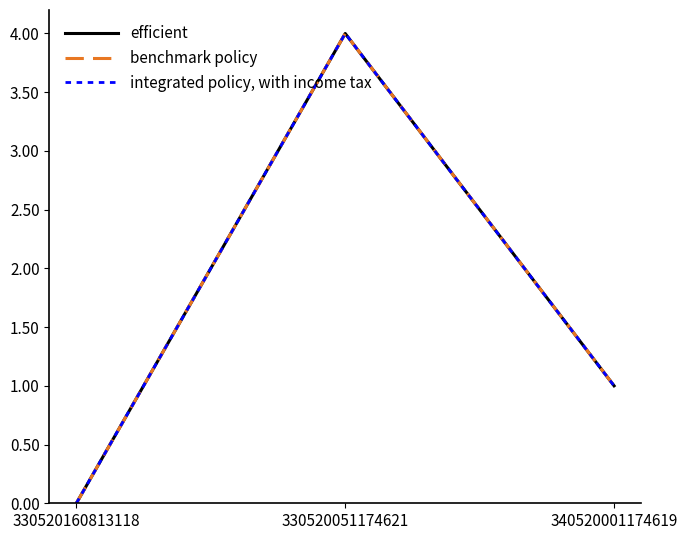

How many lines are shown in the chart?

3